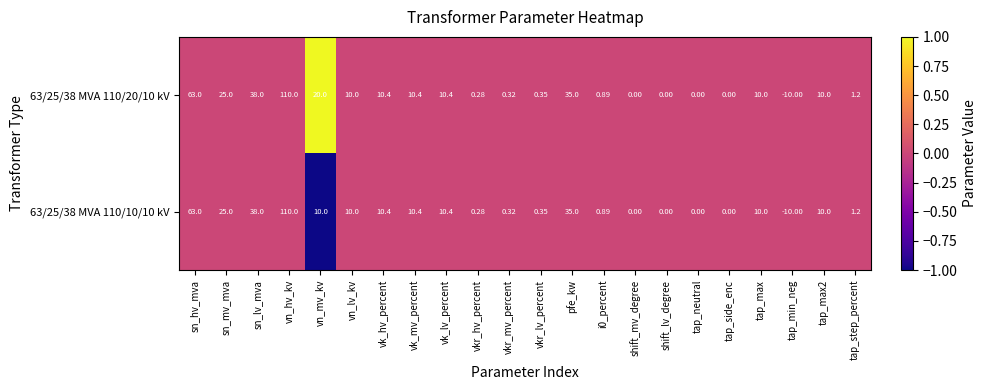

Where does the 63/25/38 MVA 110/20/10 kV series first go above 10?

sn_hv_mva